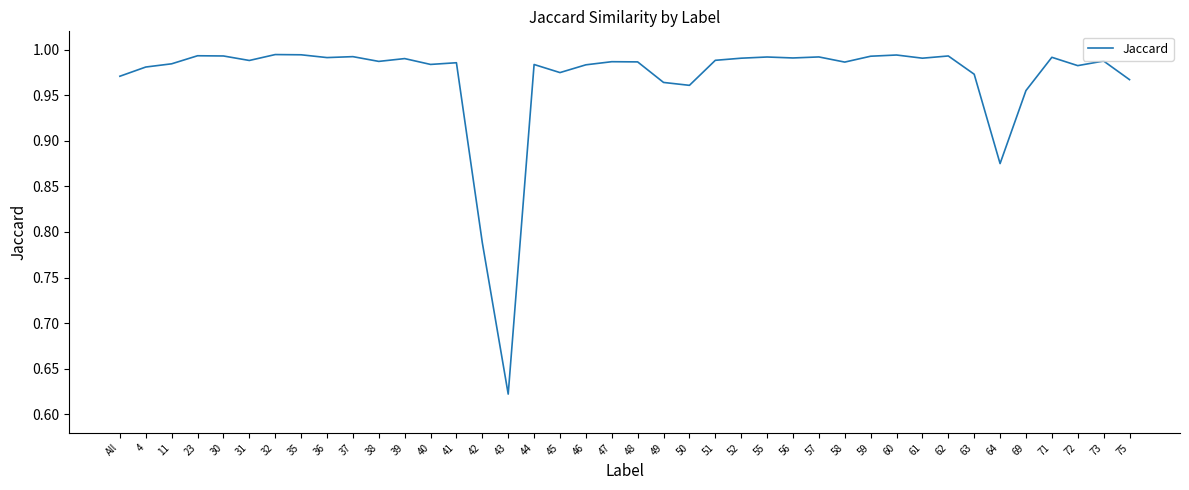

Between 58 and All, which is larger?

58